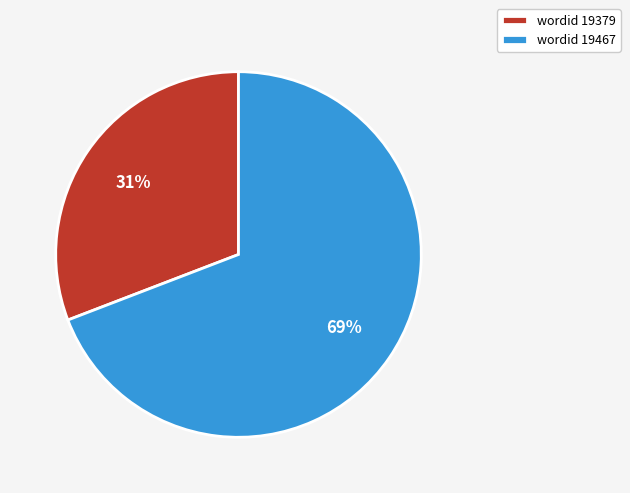

Which category has the biggest portion of the pie?

wordid 19467